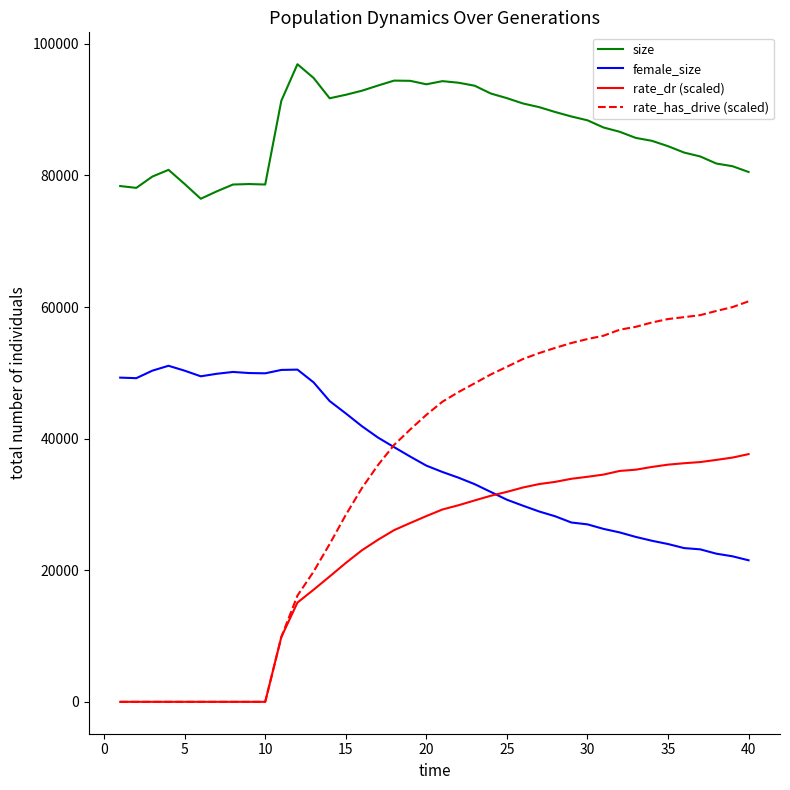

True or false: size has more than 0 interior local peaks.

True